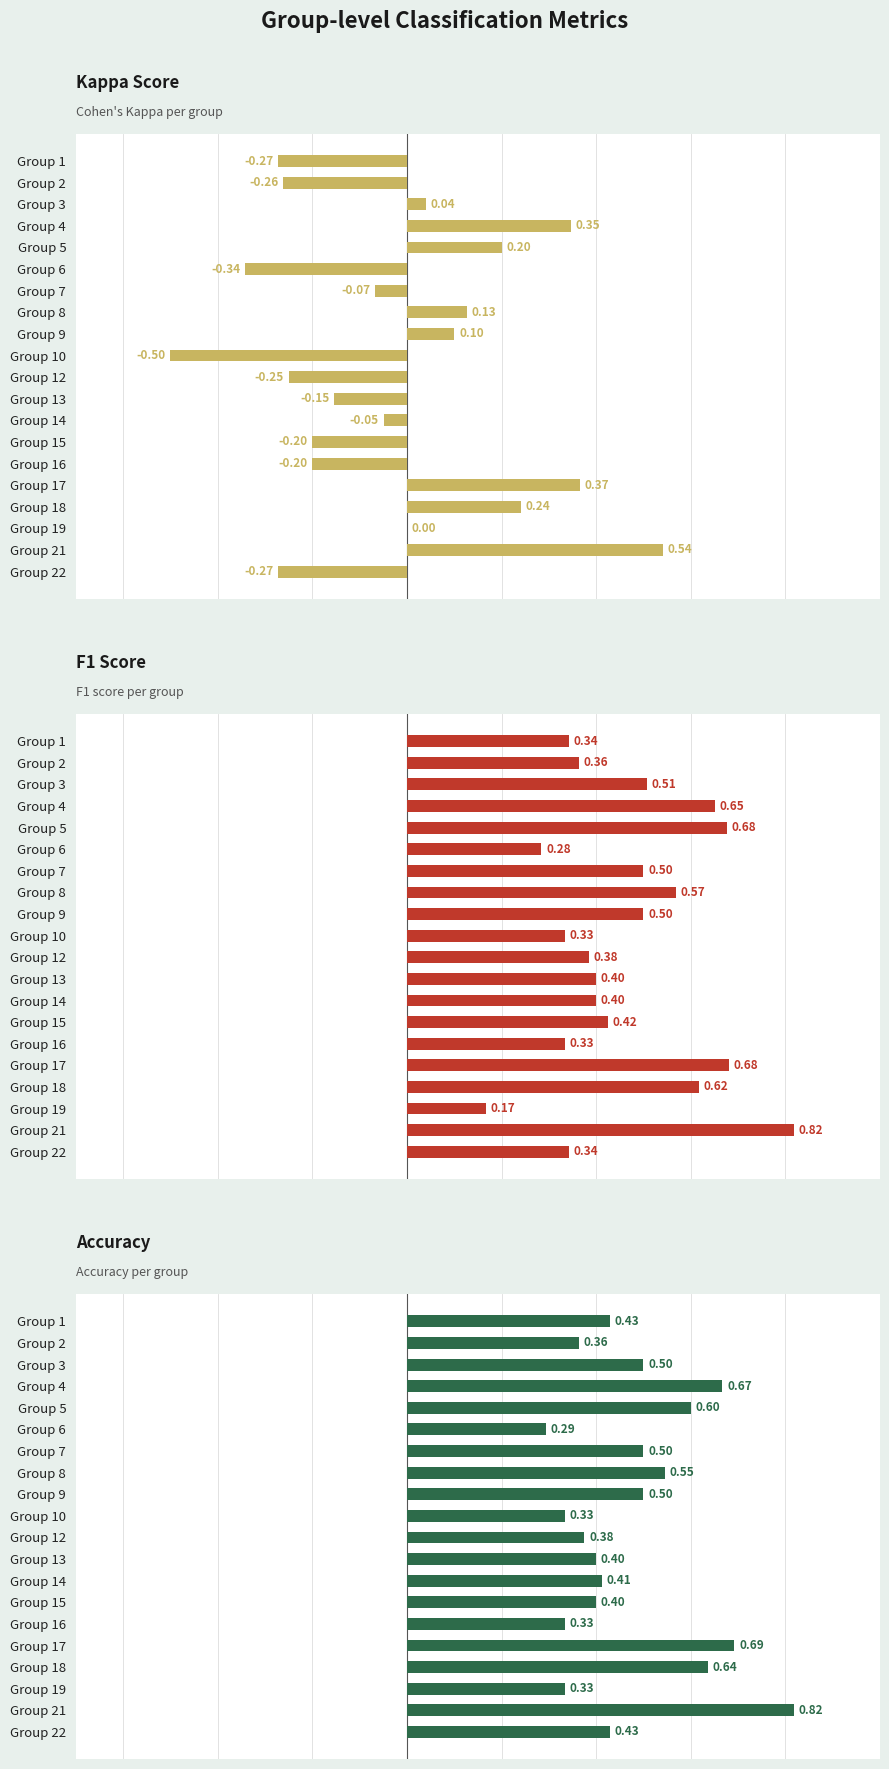

True or false: accuracy has a value of 0.8 at Group 5.

False